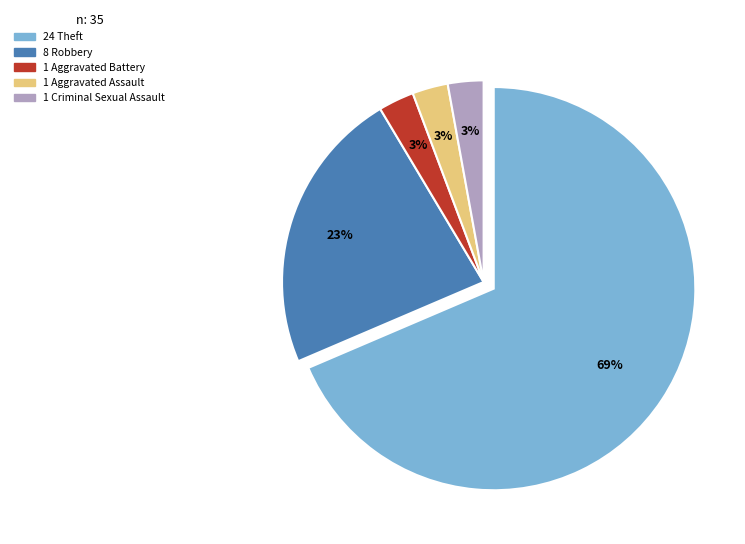

Is there any slice that represents more than half of the pie?

Yes